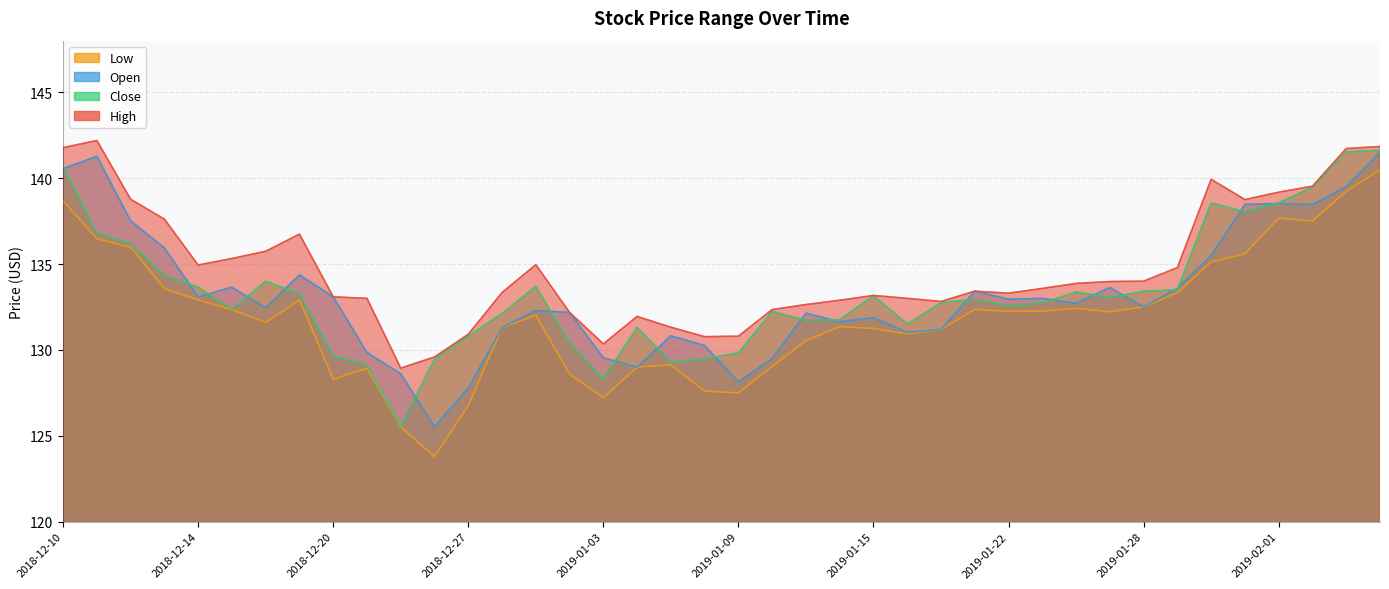

How many data points in high are less than 133?

13